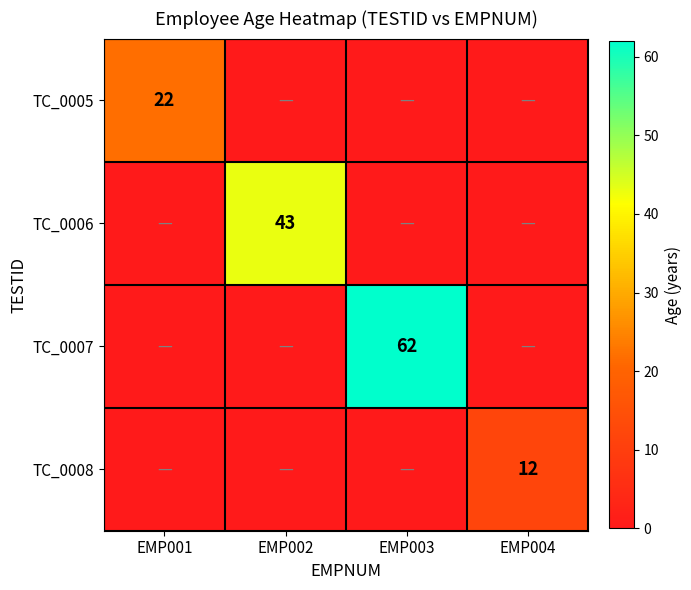

The value of TC_0008 at EMP003 is 0. True or false?

True